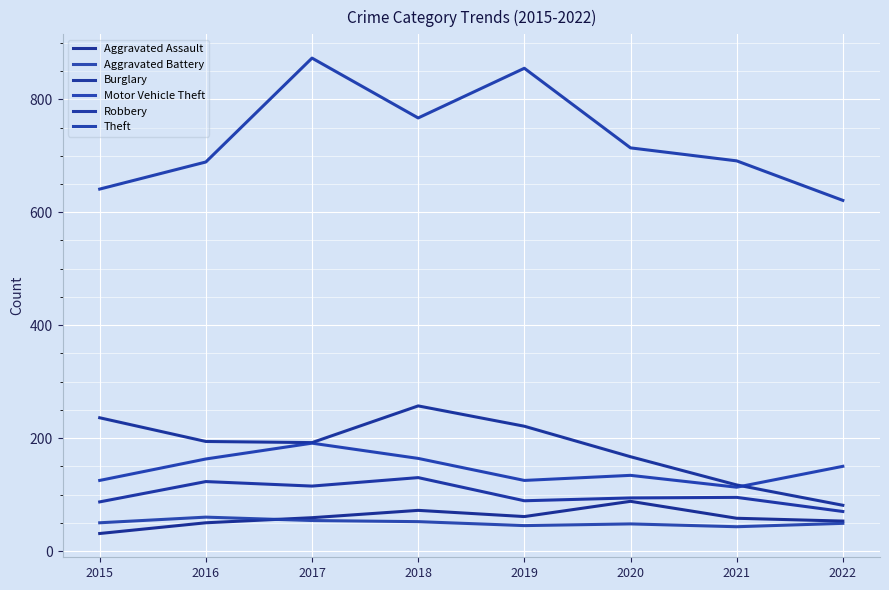

Does the chart display data point markers on the line(s)?

No